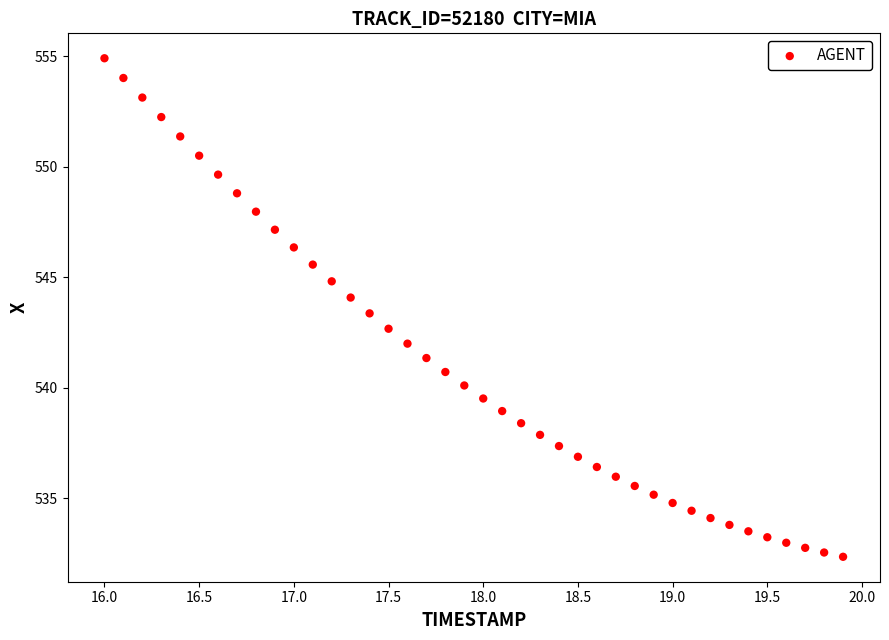

What is the range of X values (max minus min)?

3.9